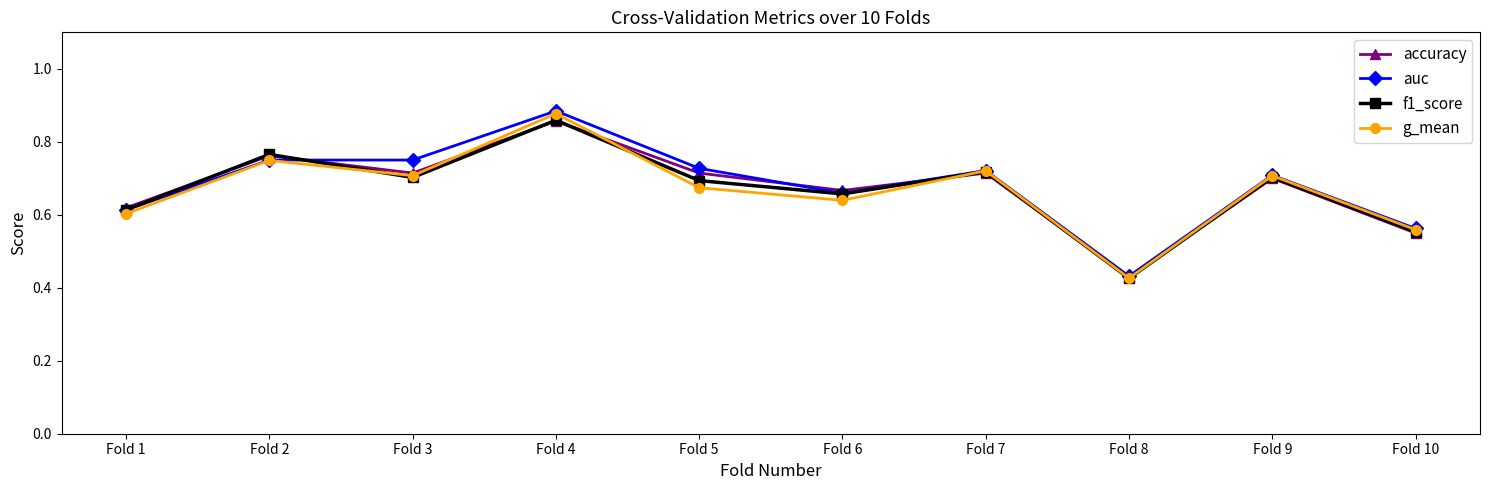

How many lines are shown in the chart?

4